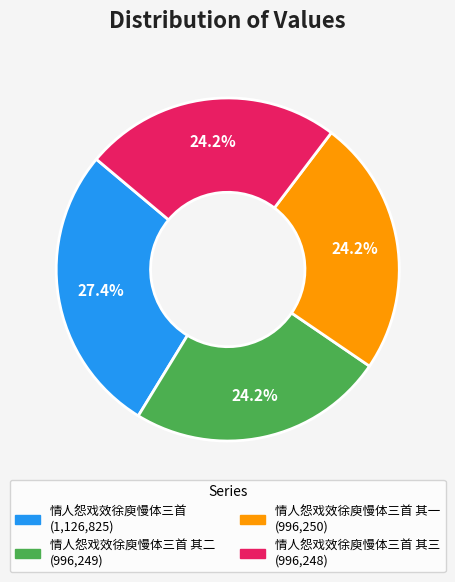

Is there a majority slice in this chart?

No